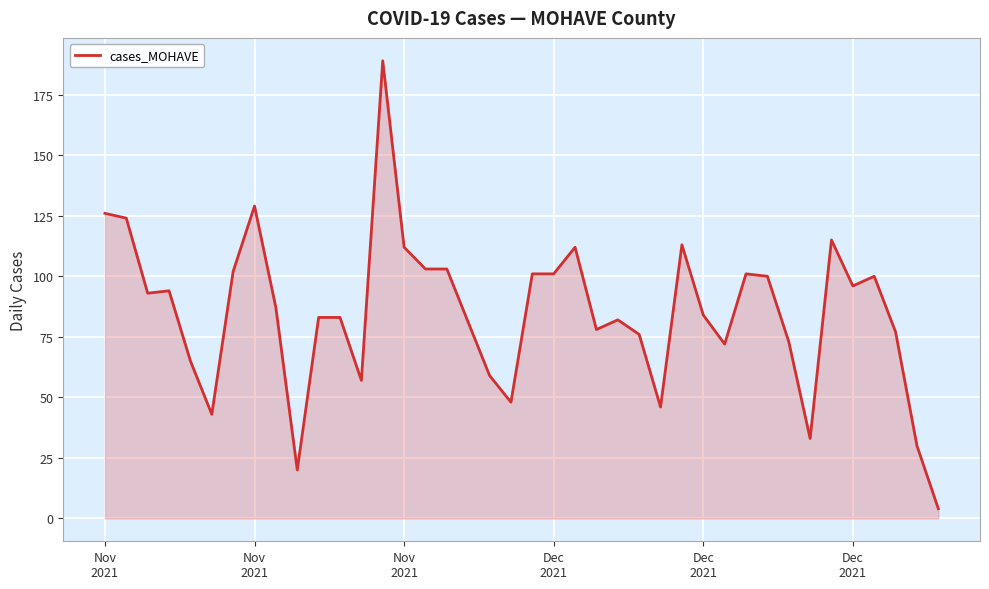

What is the maximum value shown in the chart?

189